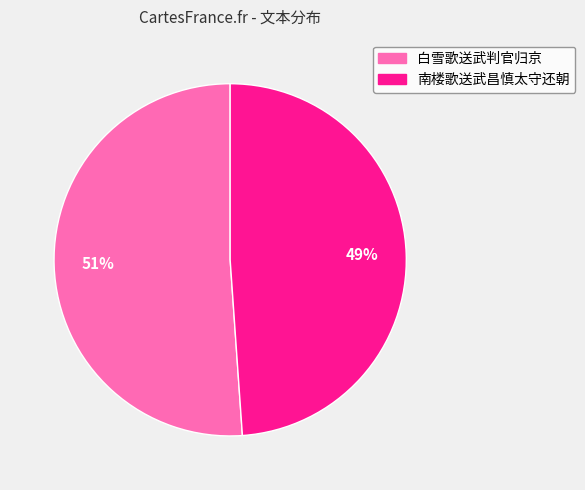

True or false: 南楼歌送武昌慎太守还朝 accounts for 49% of the total.

True